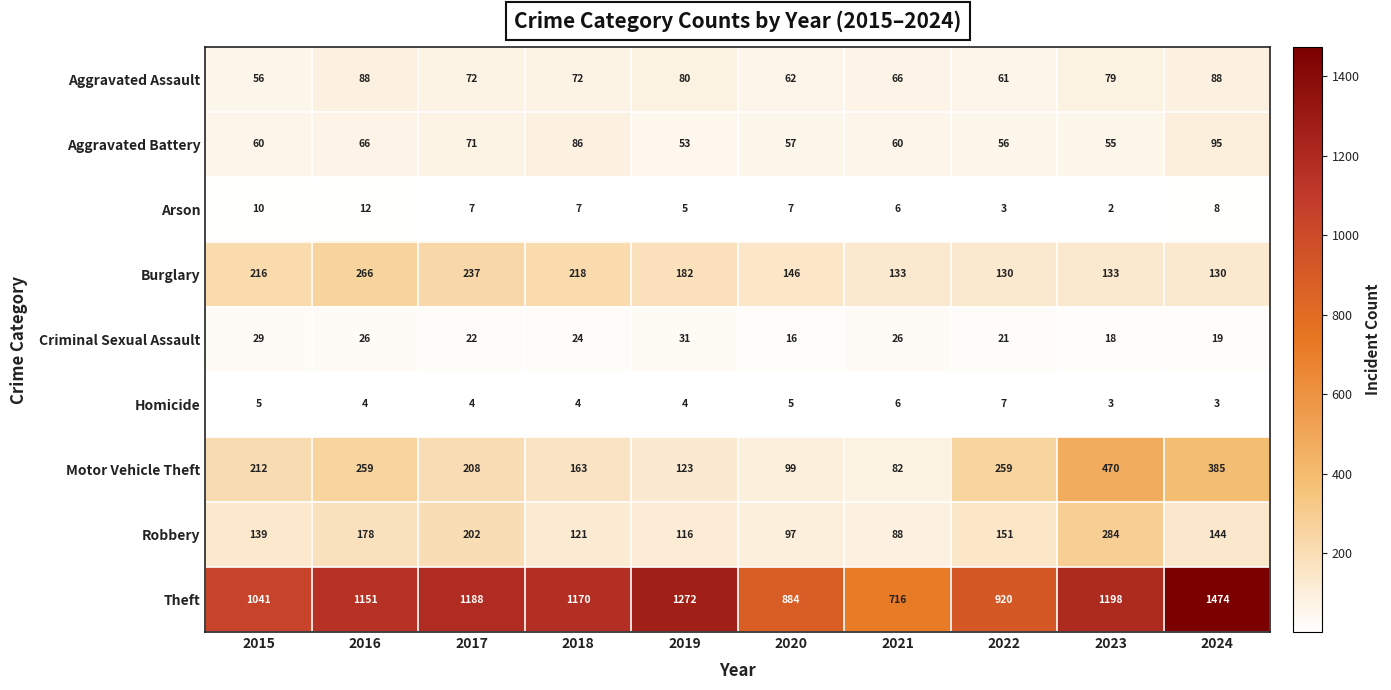

What is the difference between the maximum and minimum values in the Burglary series?

136